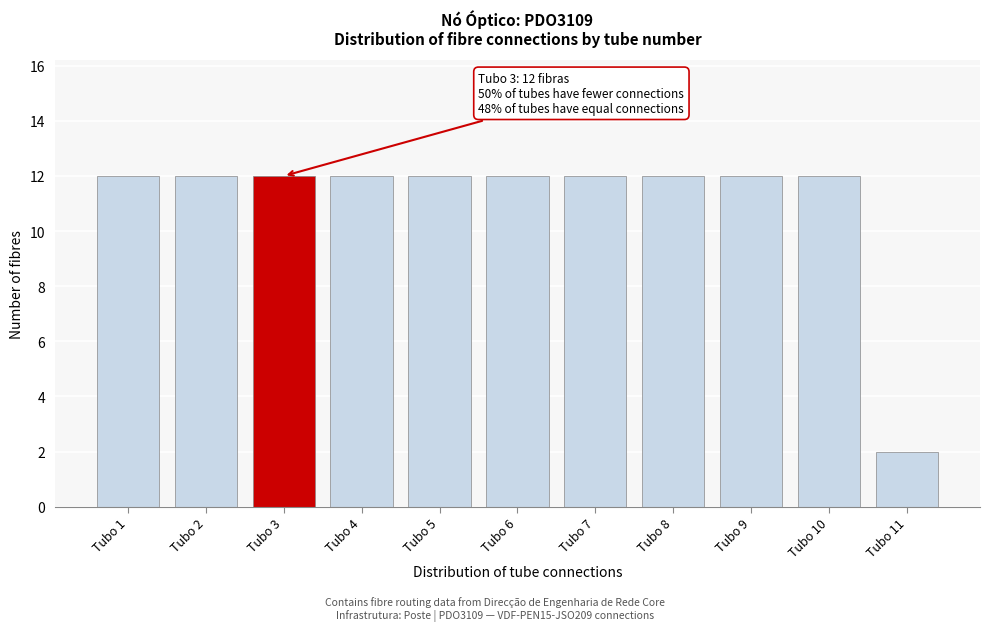

Reading left to right, list all the values displayed in this chart.

Tubo 1=12	Tubo 2=12	Tubo 3=12	Tubo 4=12	Tubo 5=12	Tubo 6=12	Tubo 7=12	Tubo 8=12	Tubo 9=12	Tubo 10=12	Tubo 11=2